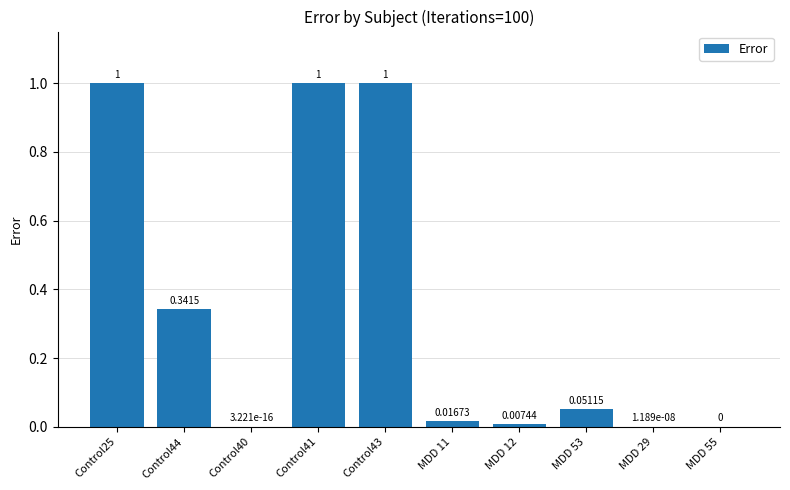

What is the sum of the values at MDD 29 and Control25?

1.0